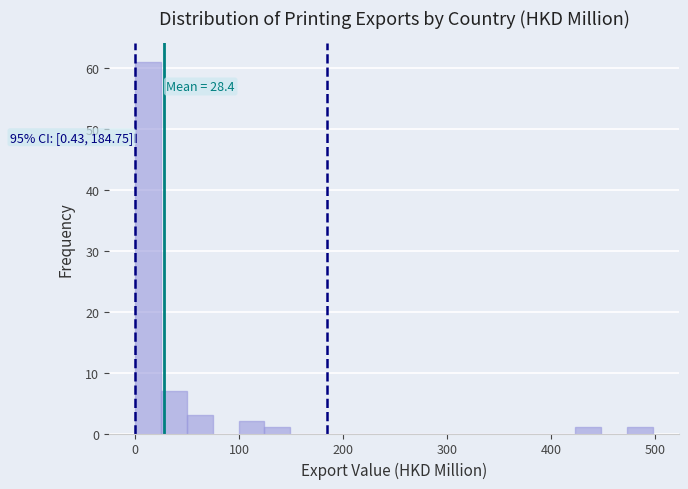

Around what value on the x-axis is the tallest bar? Give the approximate position of its centre, as read against the axis.

10